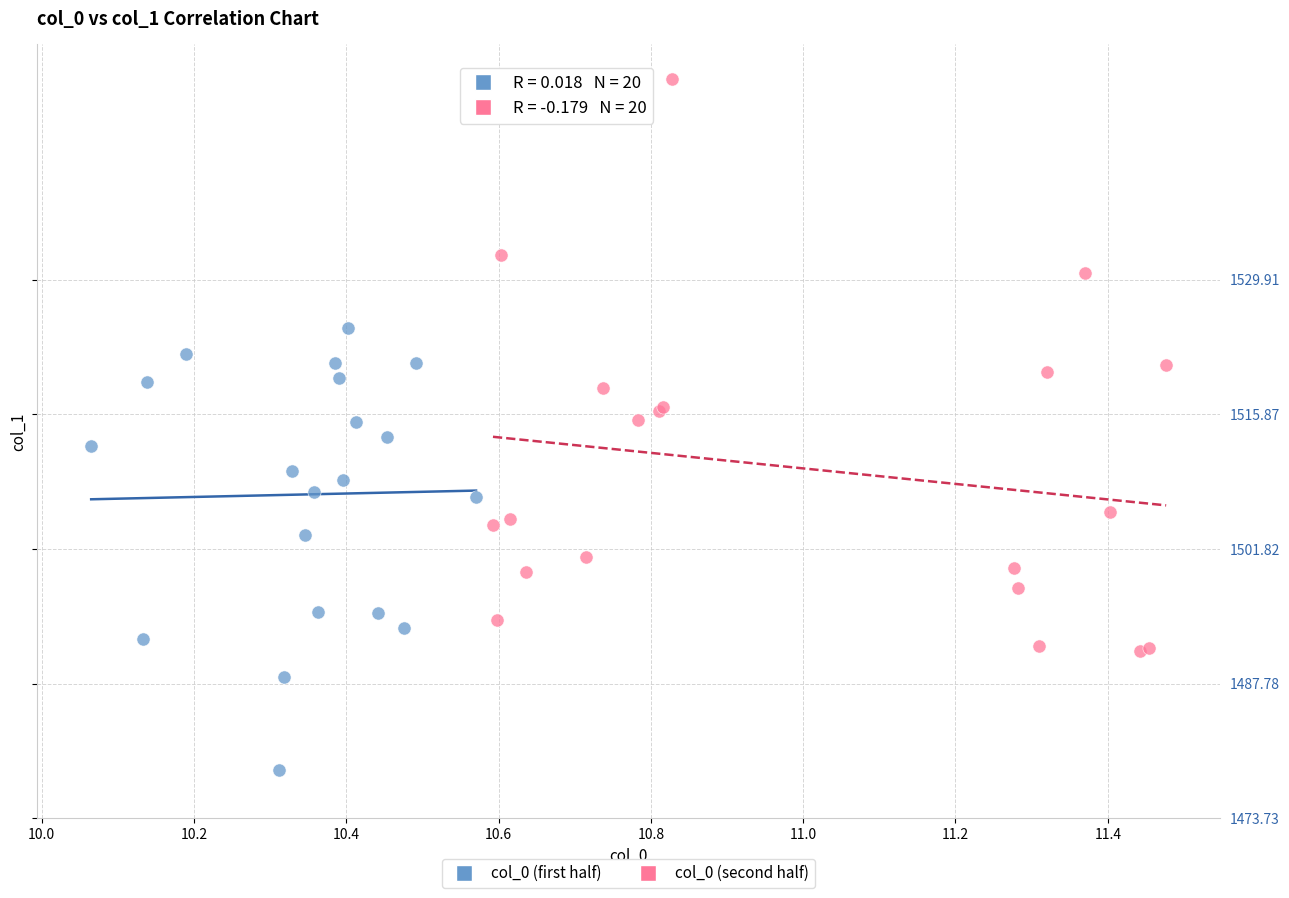

What are all the series names shown in the legend?

col_0 (first half), col_0 (second half)